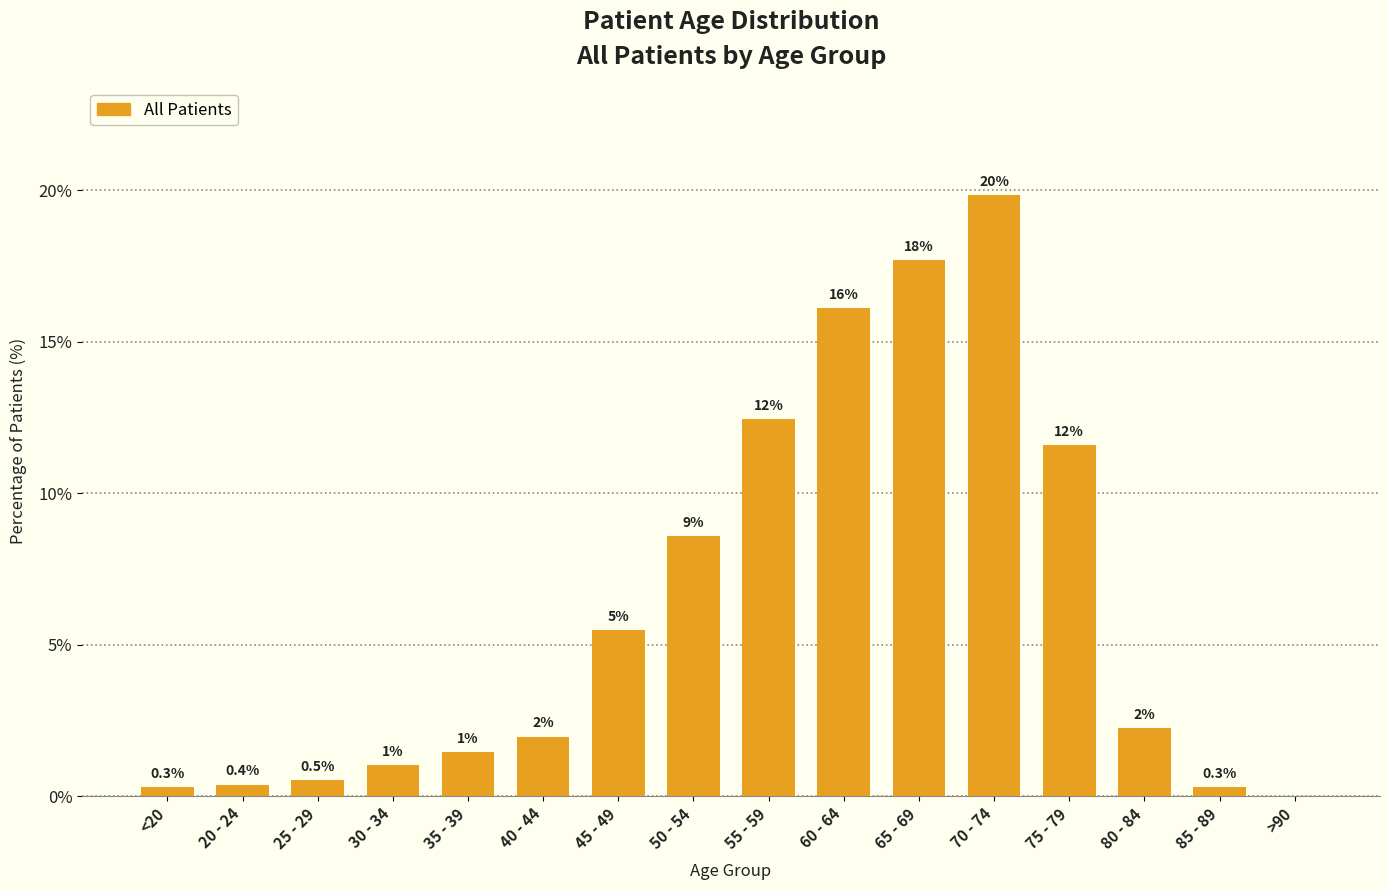

What is the greatest value displayed?

19.9